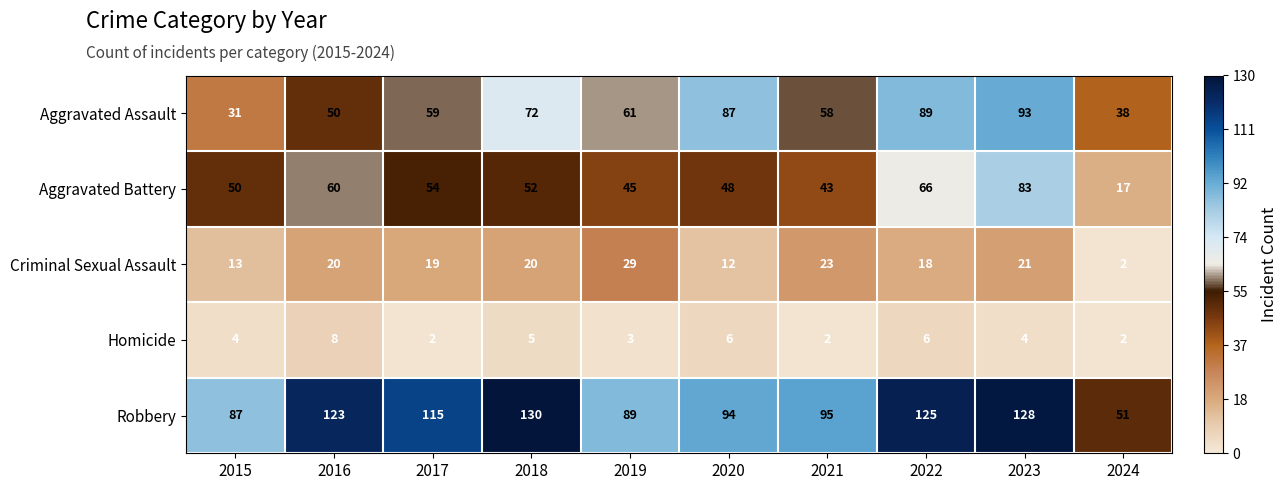

Which series has the widest spread of values?

Robbery